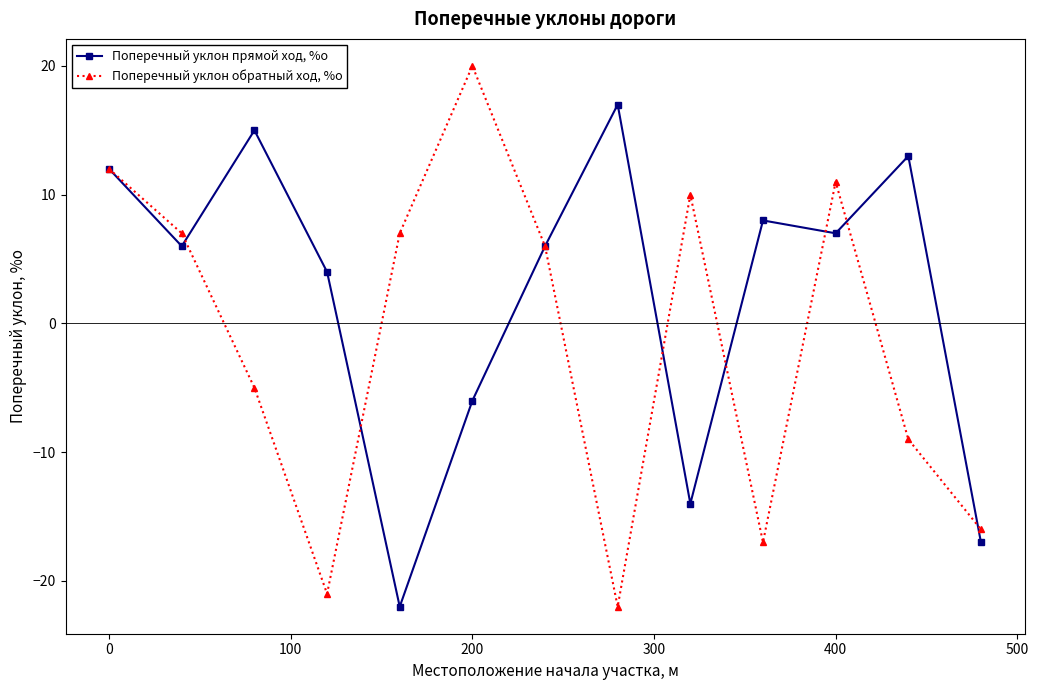

List the series in order of their overall mean, highest first.

Поперечный уклон прямой ход, %о, Поперечный уклон обратный ход, %о